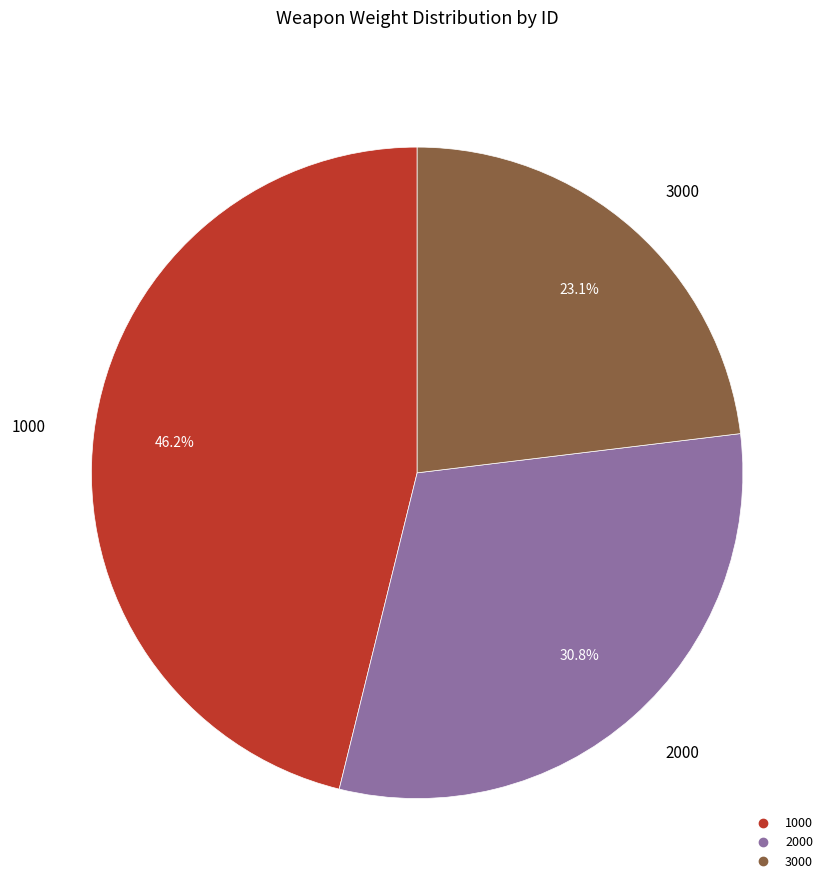

To the nearest percent, what is the average slice percentage?

33%